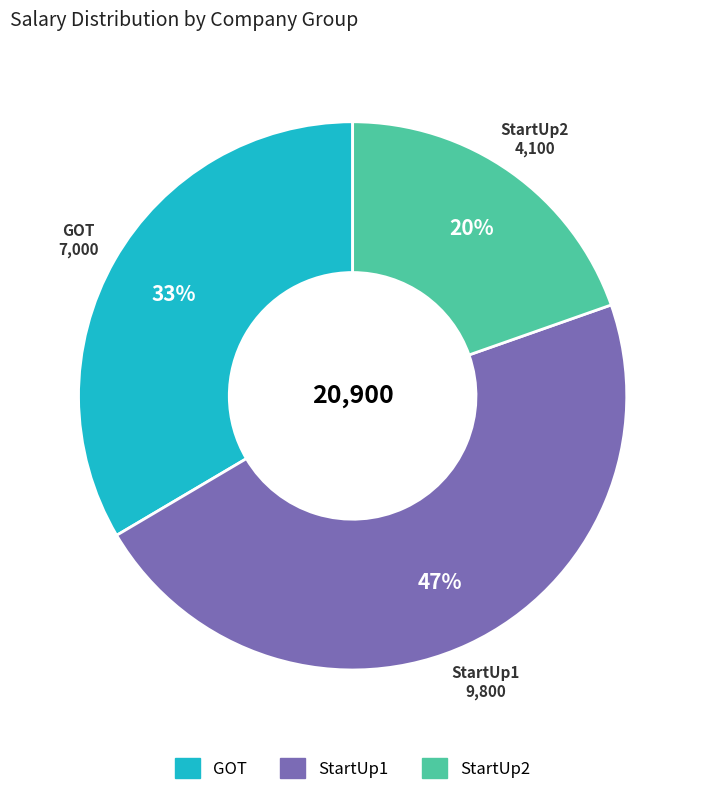

To the nearest percent, what is the average slice percentage?

33%